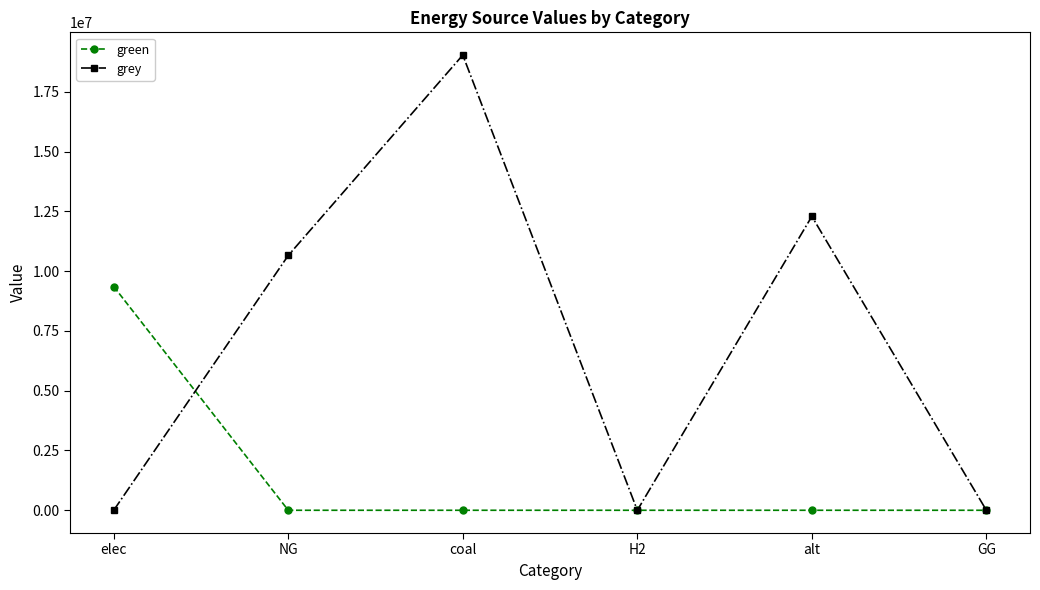

Where do green and grey first cross each other?

elec and NG